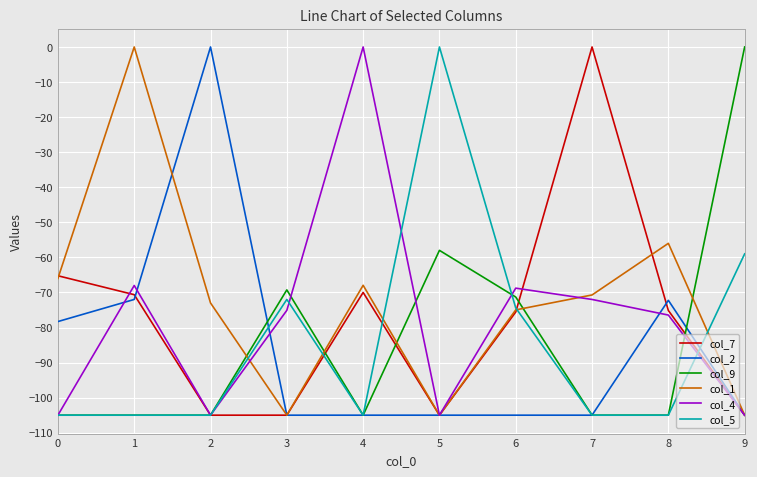

How many interior local valleys does the col_4 series have?

2